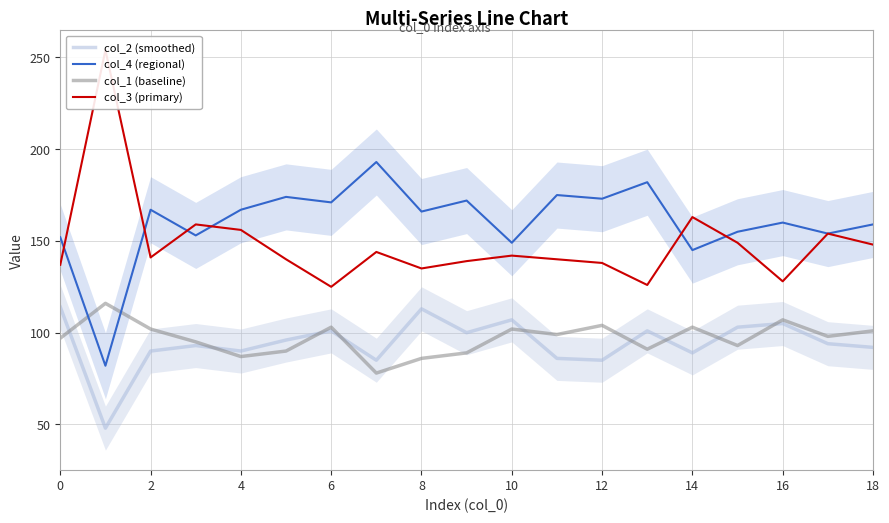

The col_4 (regional) series shows 159 at 18. True or false?

True